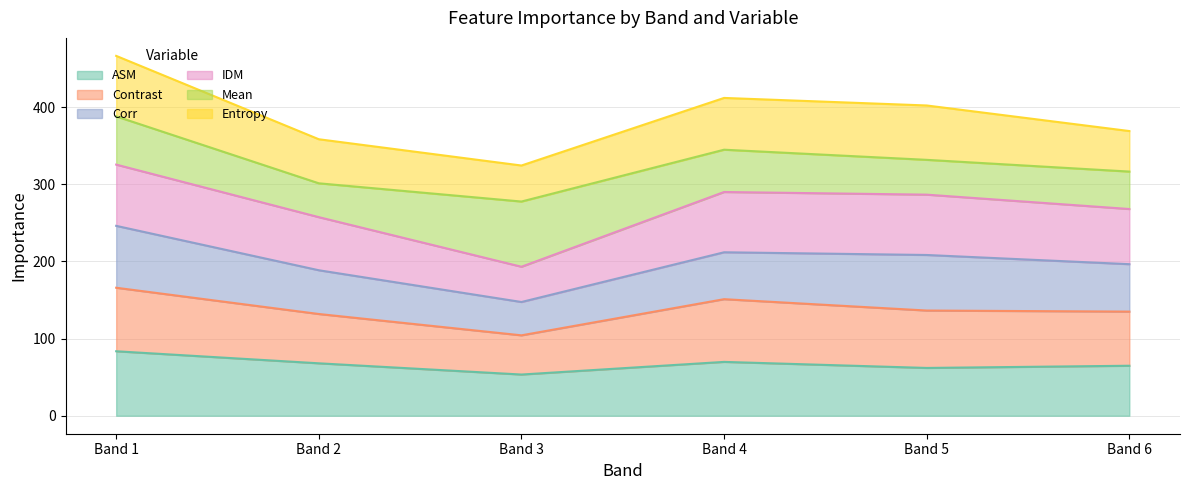

The value of Contrast at Band 1 is 43.9. True or false?

False